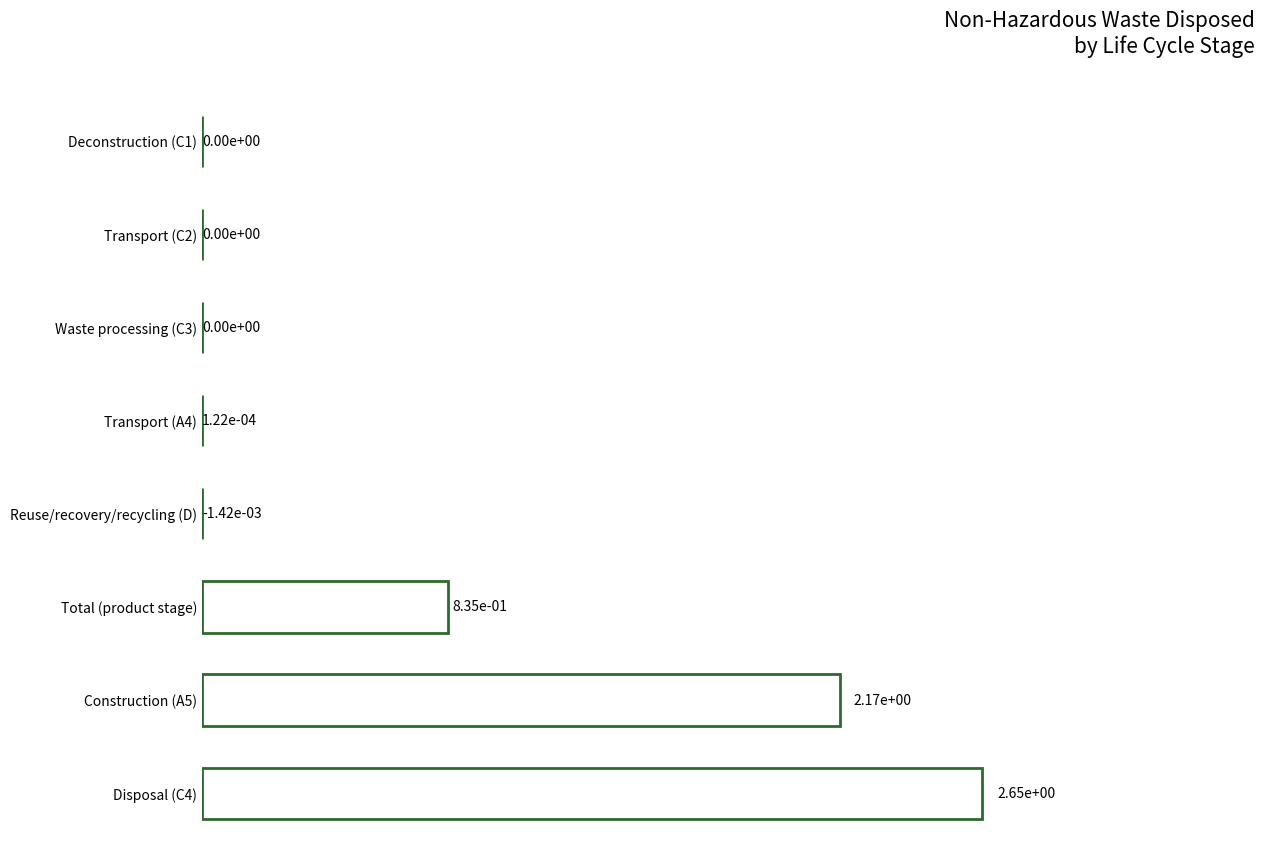

Is it true that the value at Waste processing (C3) is -1.0?

False